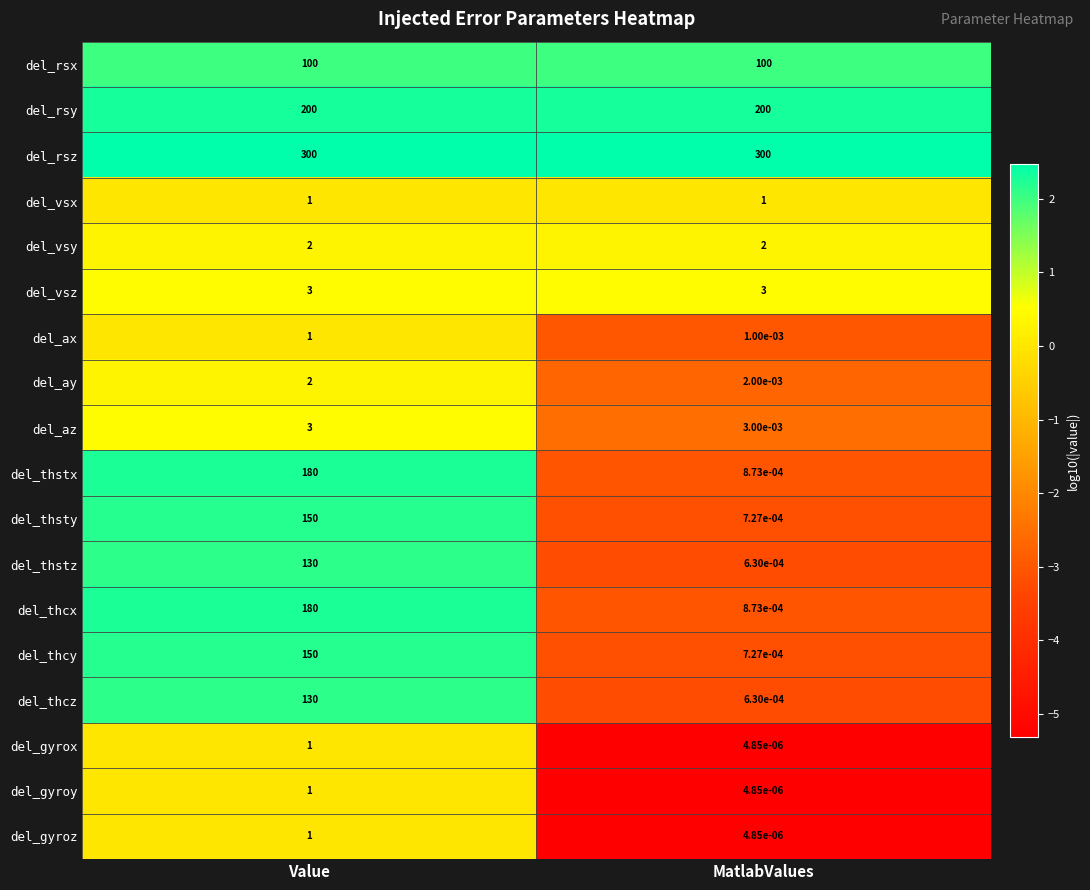

Rank the categories by del_thcy value from highest to lowest.

Value, MatlabValues